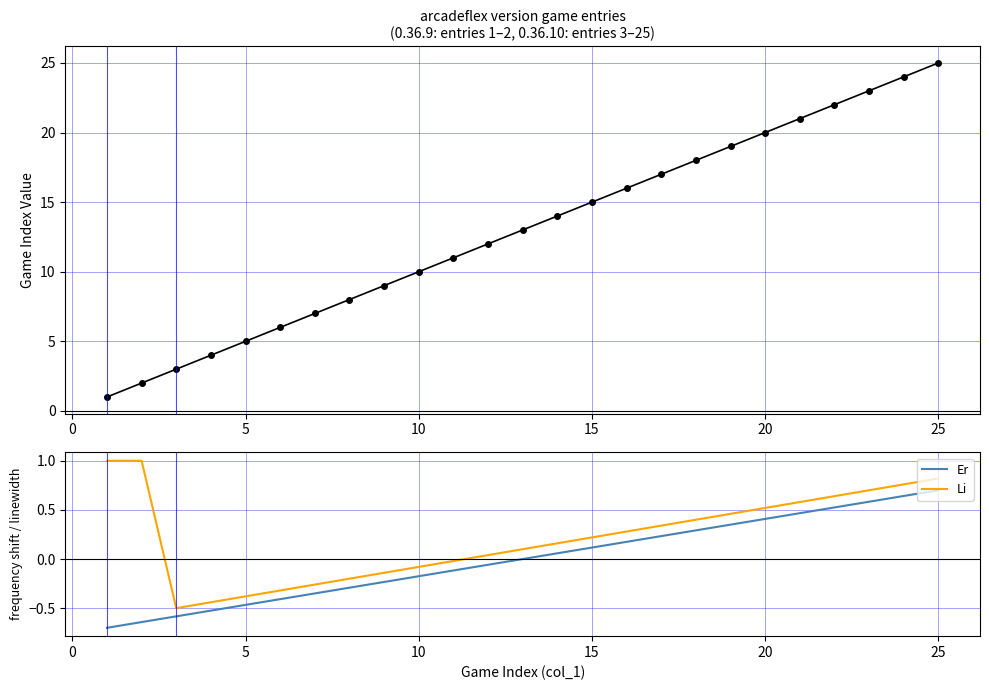

What is the value of the Li point at the 7th from the left?

-0.3